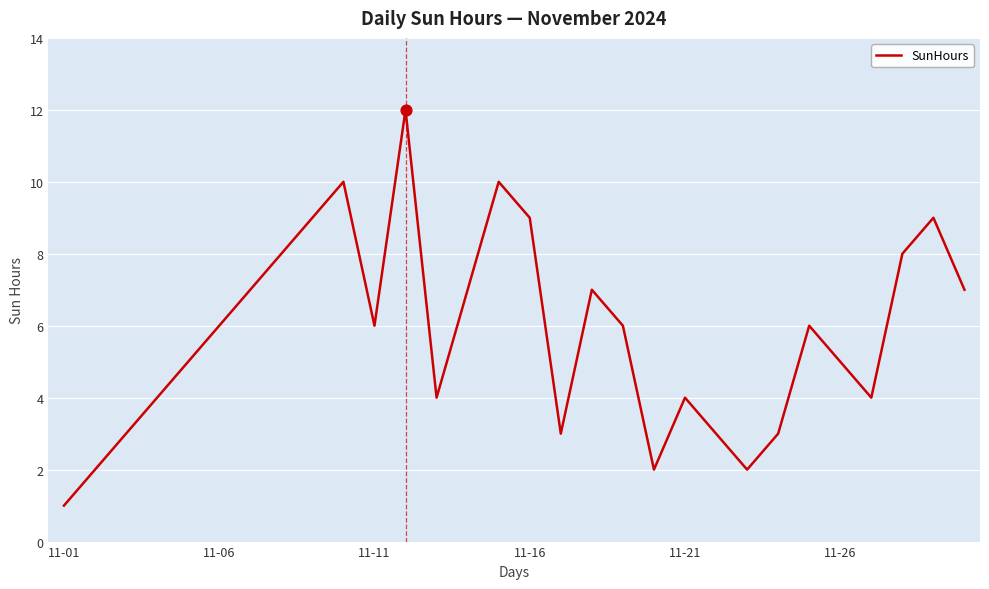

What is the greatest value displayed?

12